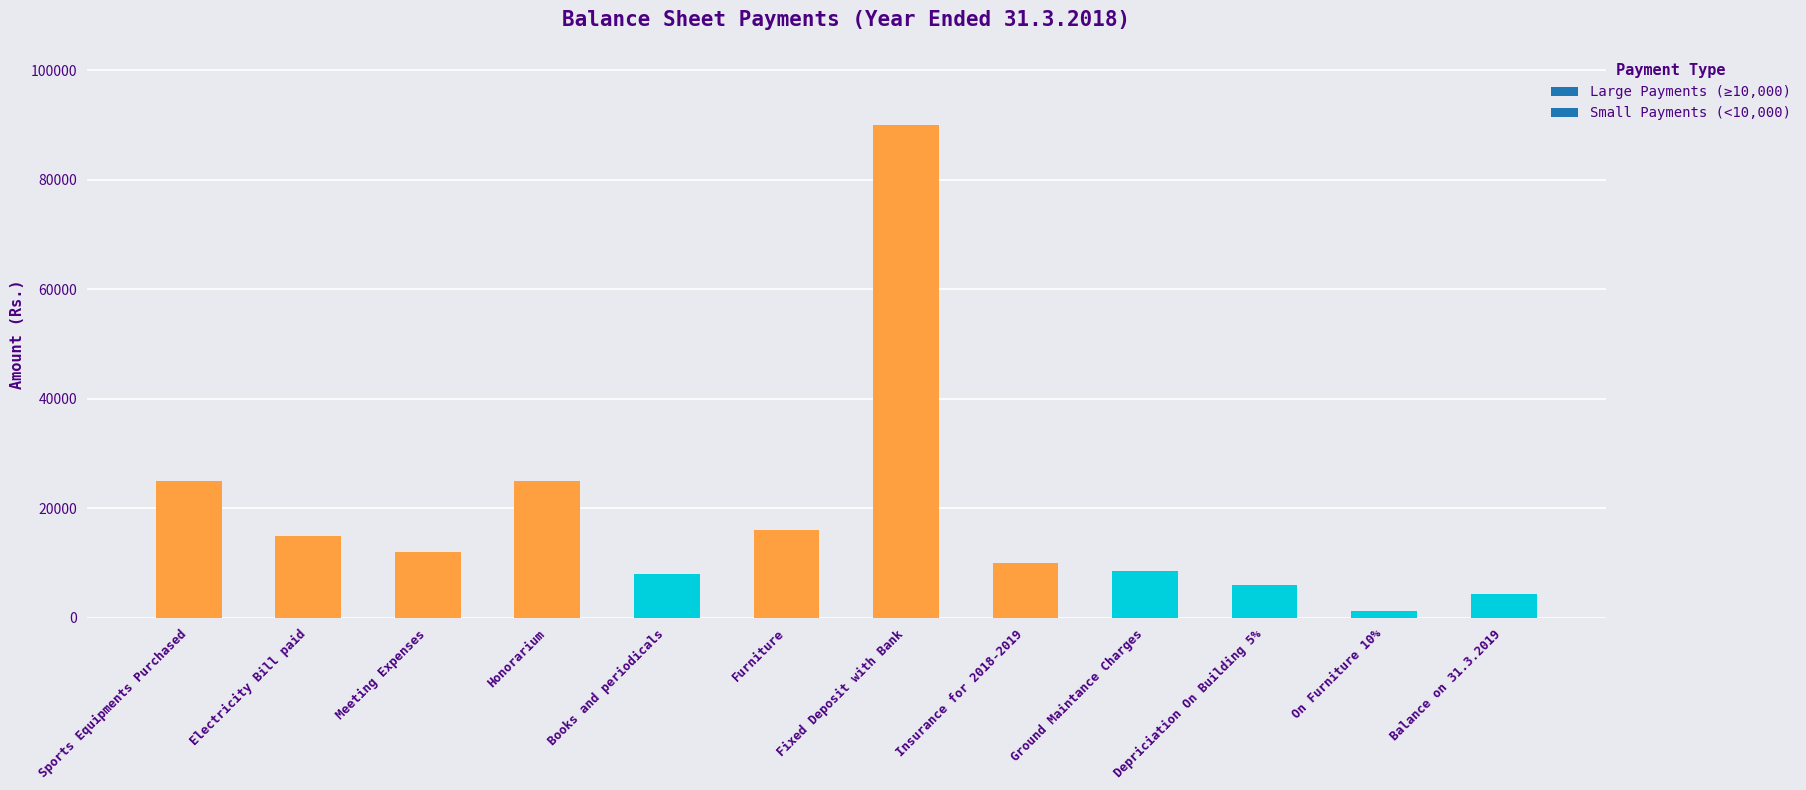

What is the difference between the second highest and minimum values?

23800